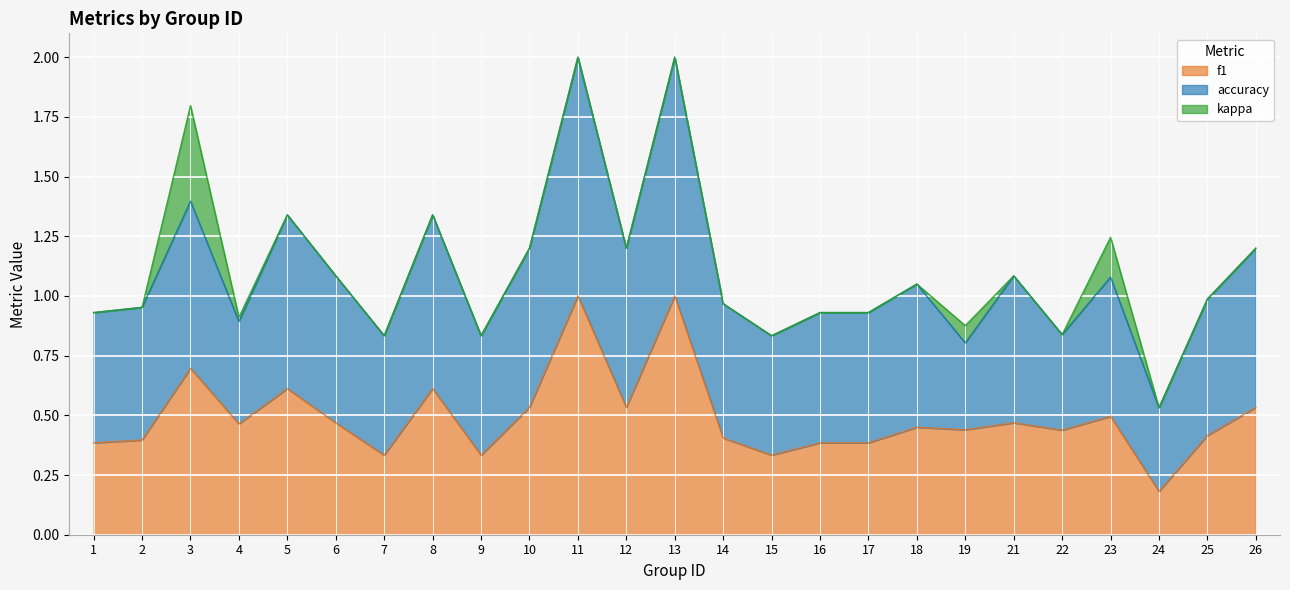

Reading right to left, list all the values displayed in this chart.

f1: 0.5	0.4	0.2	0.5	0.4	0.5	0.4	0.5	0.4	0.4	0.3	0.4	1.0	0.5	1.0	0.5	0.3	0.6	0.3	0.5	0.6	0.5	0.7	0.4	0.4
accuracy: 0.7	0.6	0.3	0.6	0.4	0.6	0.4	0.6	0.5	0.5	0.5	0.6	1.0	0.7	1.0	0.7	0.5	0.7	0.5	0.6	0.7	0.4	0.7	0.6	0.5
kappa: 0.0	0.0	0.0	0.2	0.0	0.0	0.1	0.0	0.0	0.0	0.0	0.0	0.0	0.0	0.0	0.0	0.0	0.0	0.0	0.0	0.0	0.0	0.4	0.0	0.0